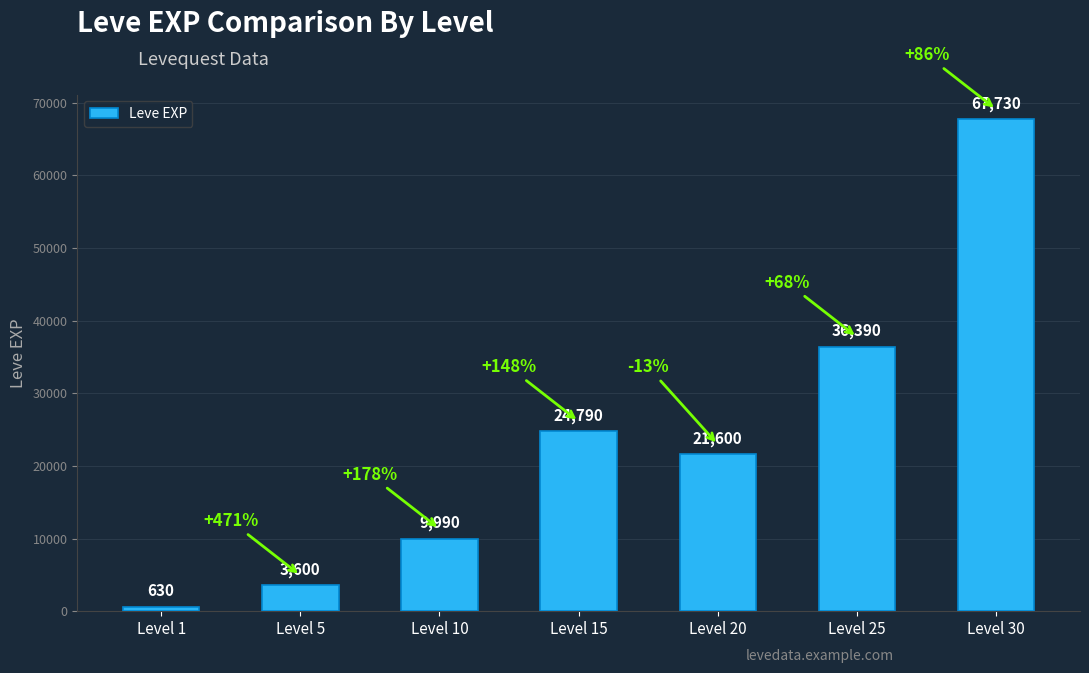

What is the average value?

23533